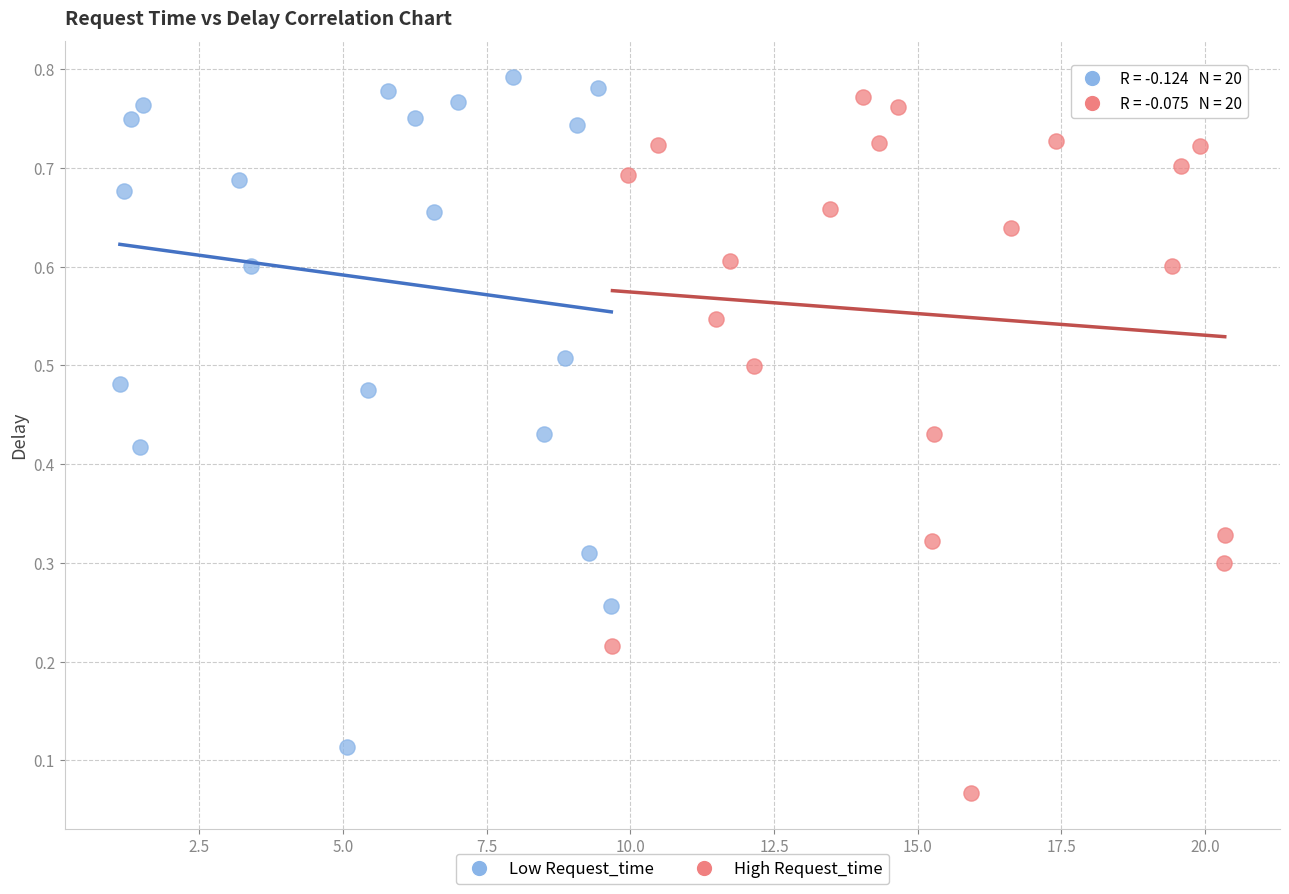

Which series contains the lowest Y value?

High Request_time